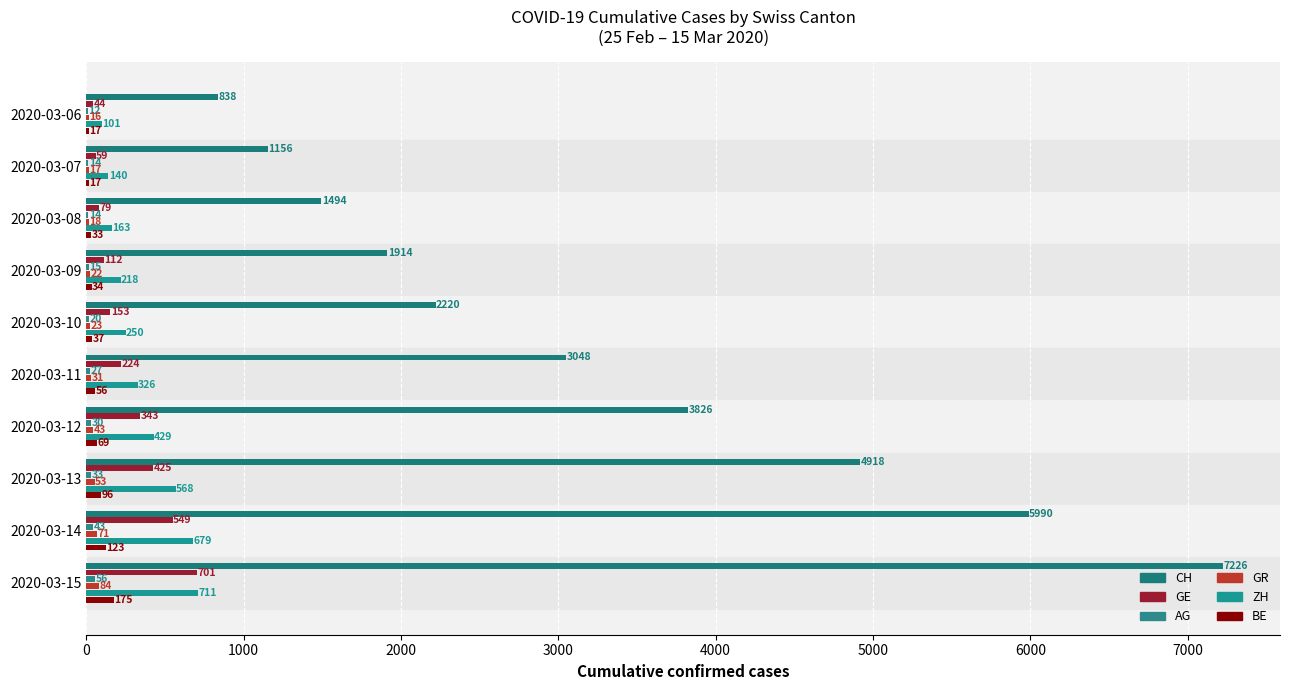

How many categories are shown in the chart?

10